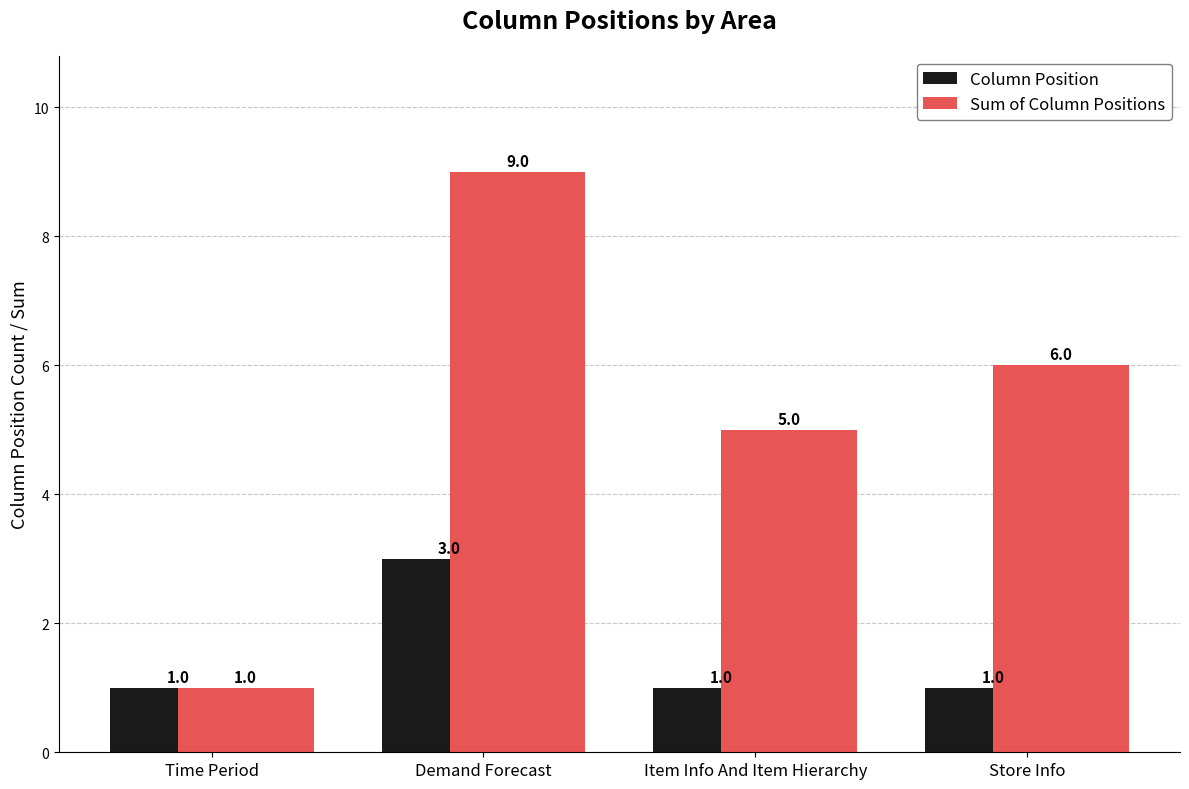

How many bars are there in total?

8